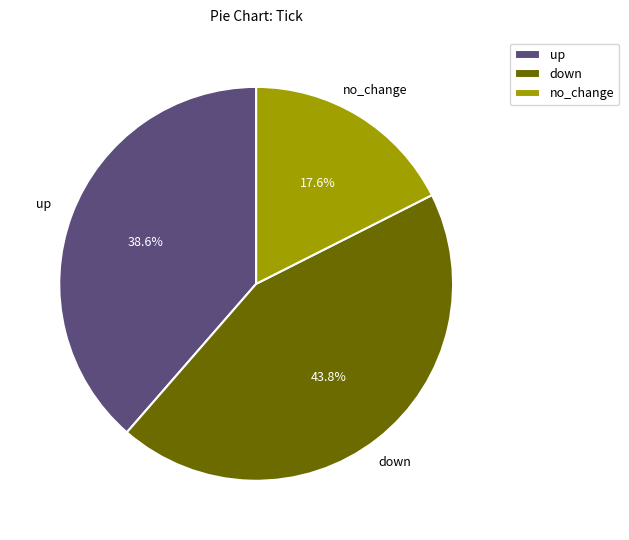

Is there any slice that represents more than half of the pie?

No